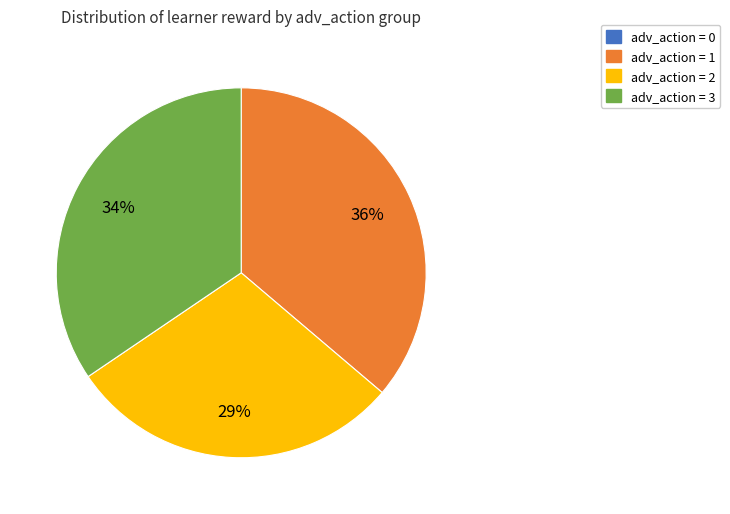

Is there any slice that represents more than half of the pie?

No